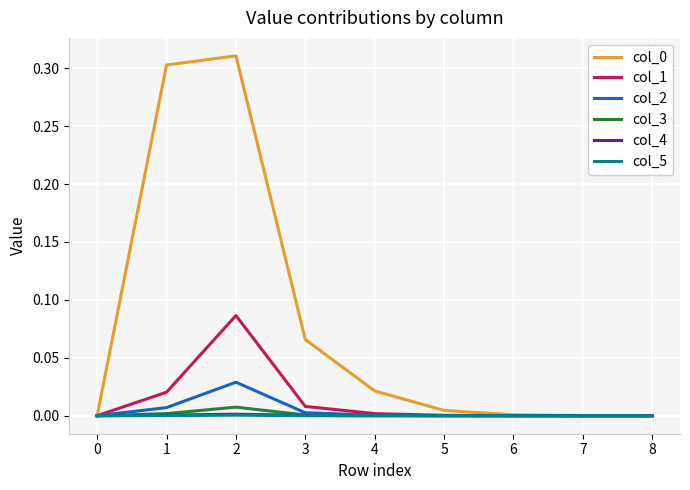

Is it true that col_4 equals 0.0 at 5?

True